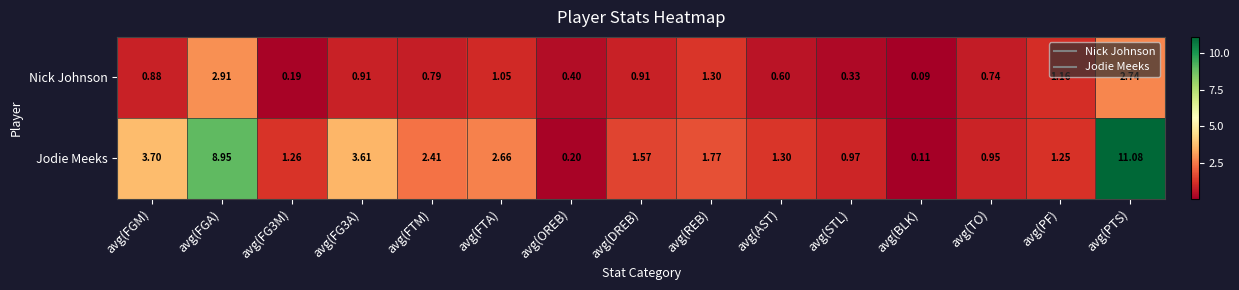

Which series has the widest spread of values?

Jodie Meeks